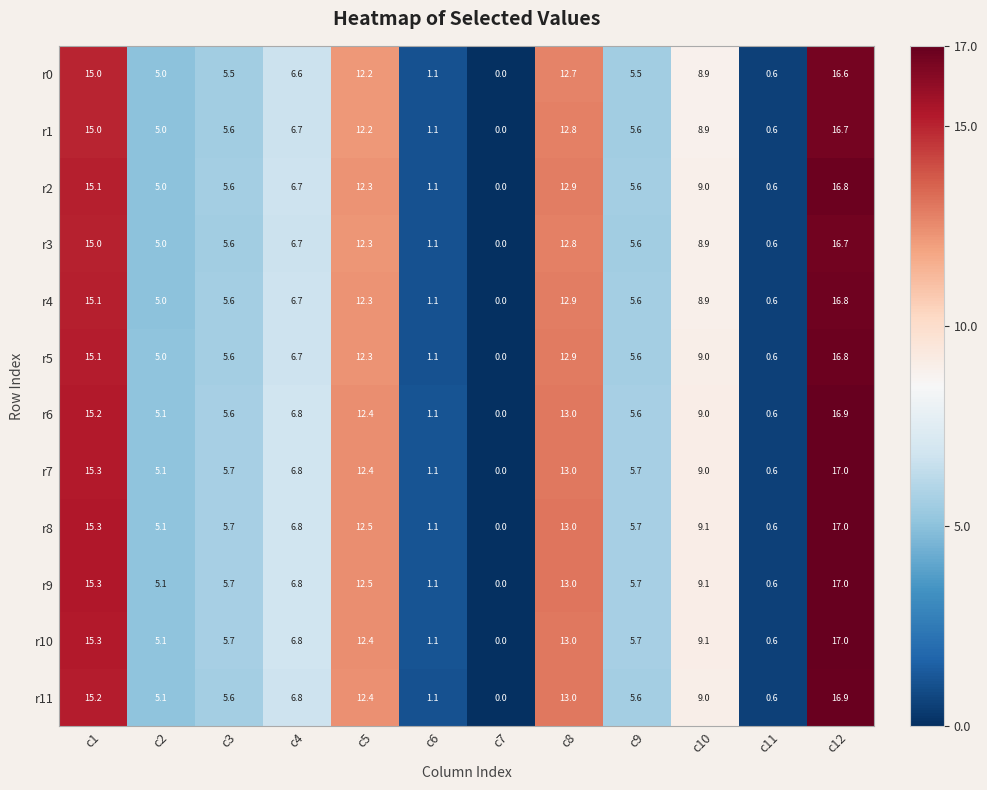

What is the total value across all series at c3?

67.5